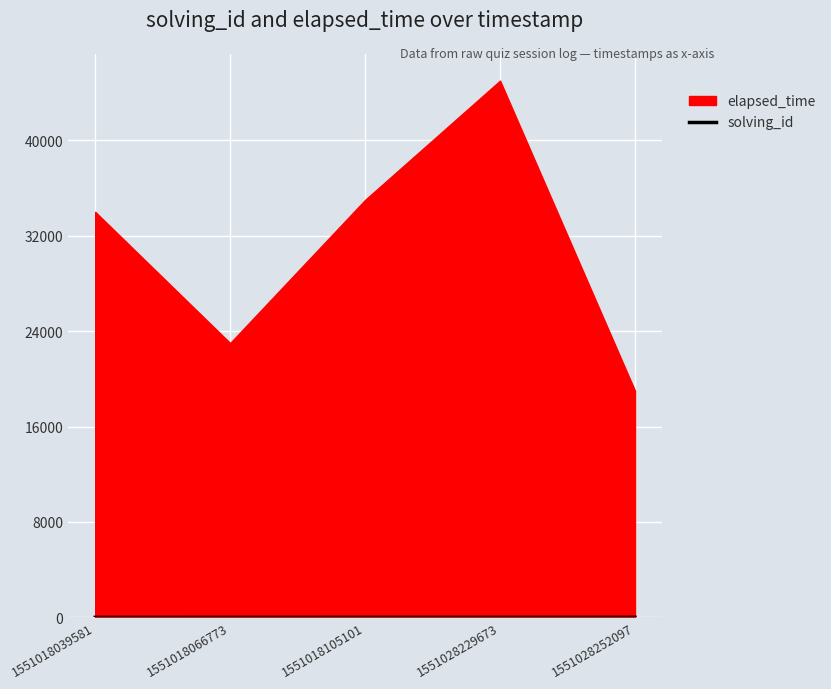

True or false: the data shows 3 at 1551018066773.

False